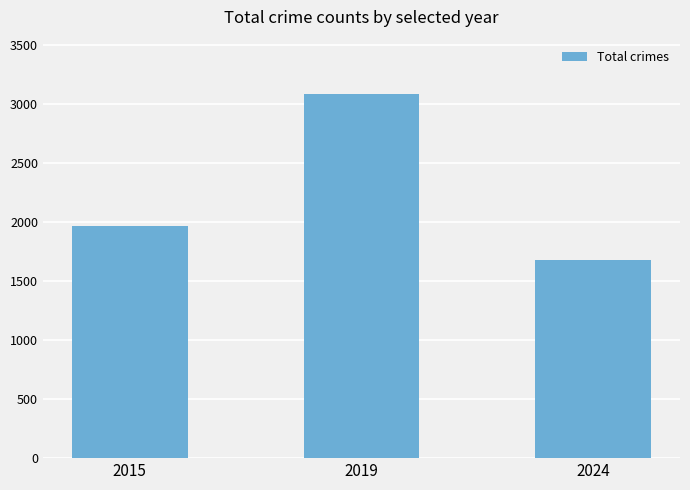

List the labels in order of value, largest first.

2019, 2015, 2024